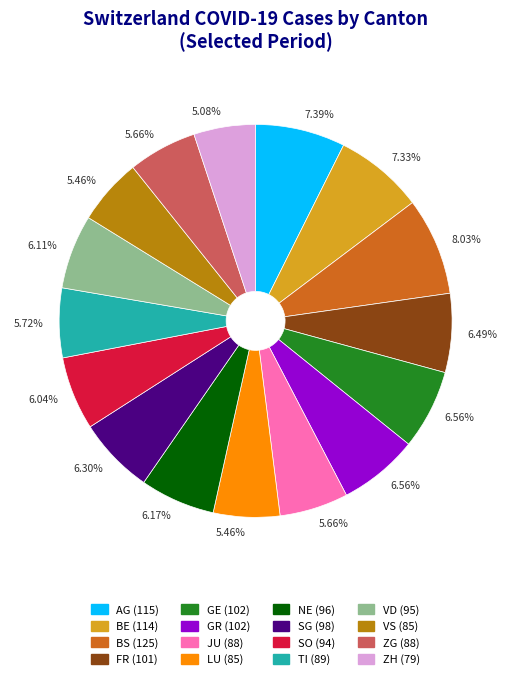

Is there a majority slice in this chart?

No